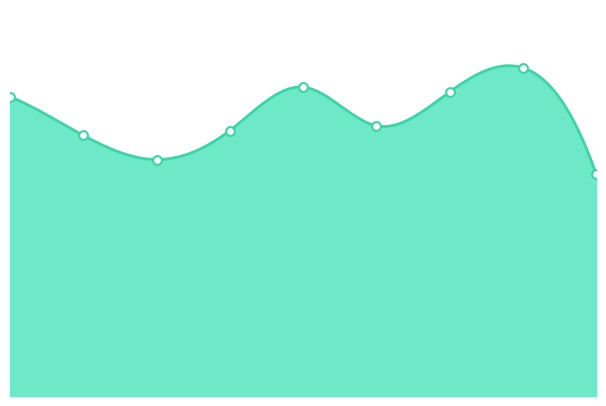

What is the ratio of the value at 4 to the value at 6?

1.0